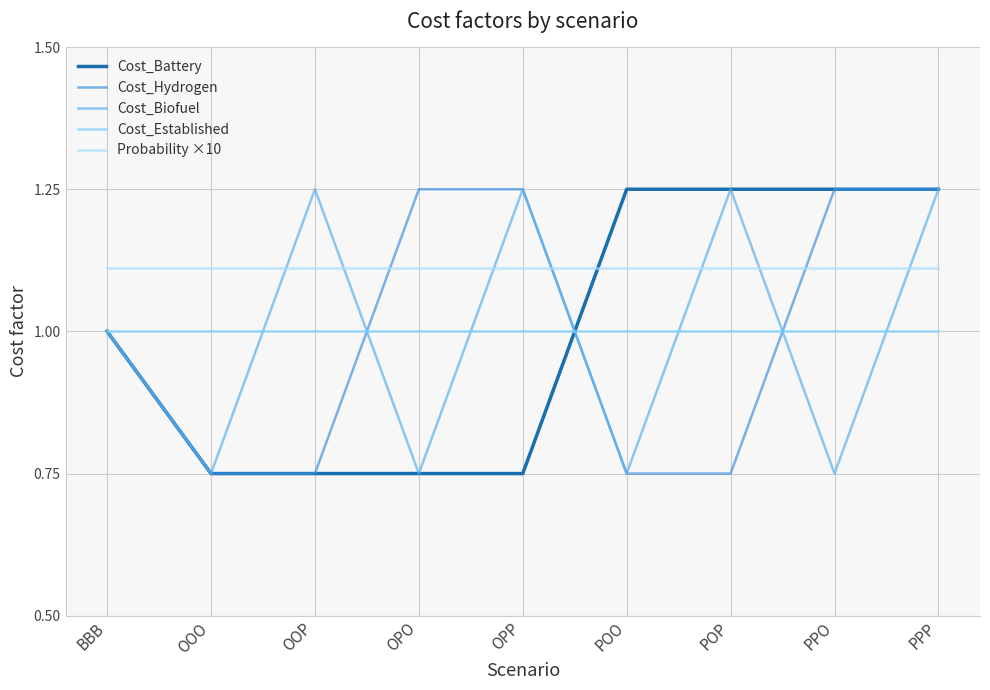

What position from the left is PPP?

9